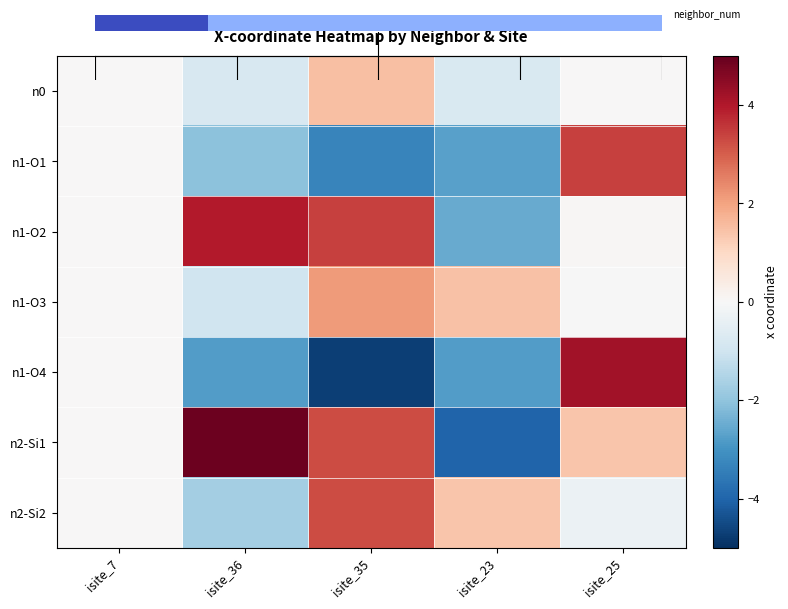

How many values in the n1-O2 series are below 0?

1